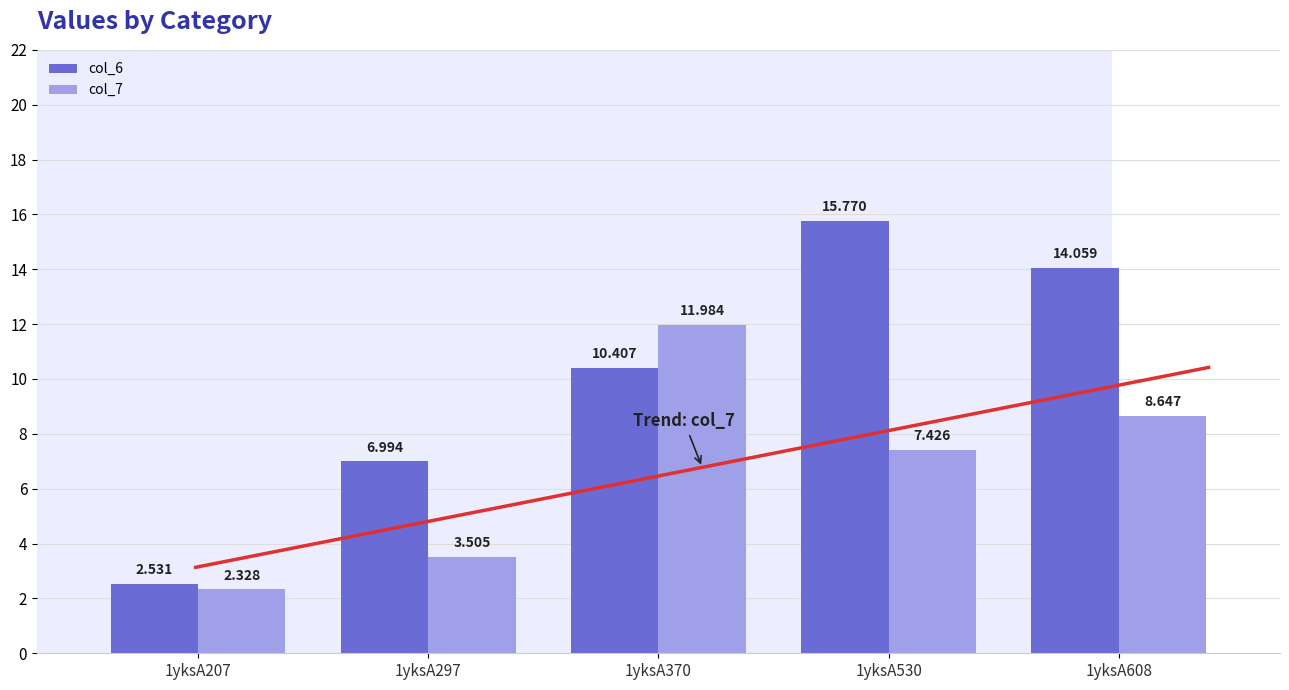

What is the total value across all series at 1yksA608?

22.7